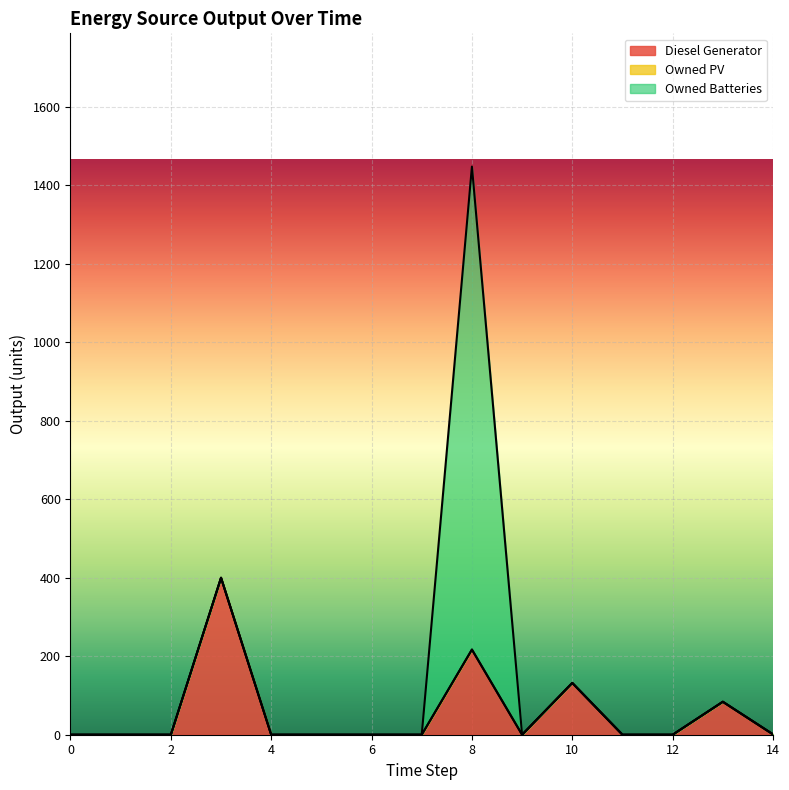

True or false: Owned Batteries has more than 1 interior local peaks.

False